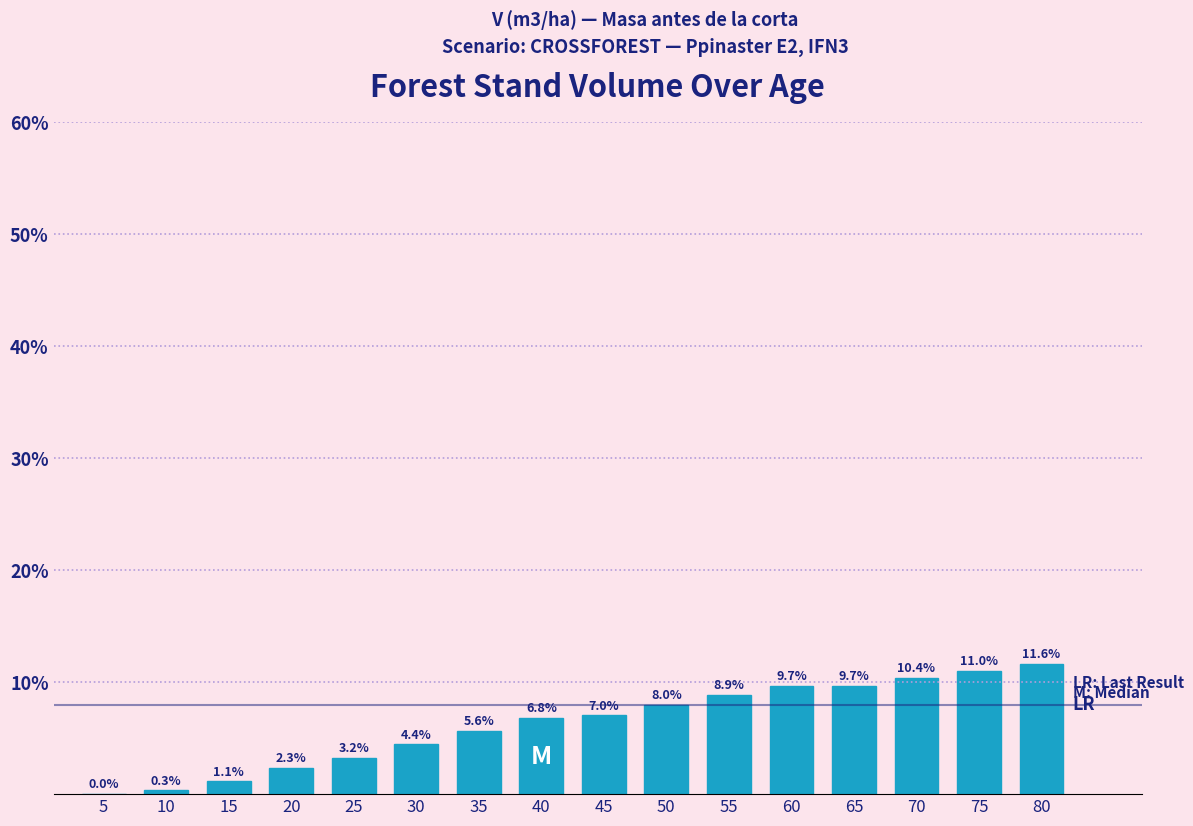

Where does the data first go above 7?

45